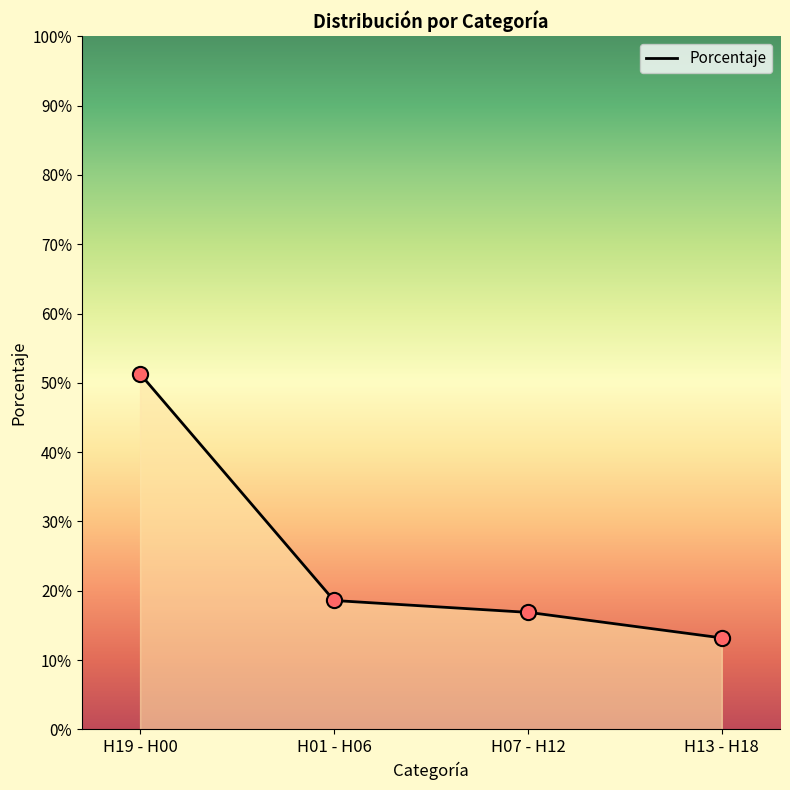

Which has a higher value, H19 - H00 or H13 - H18?

H19 - H00